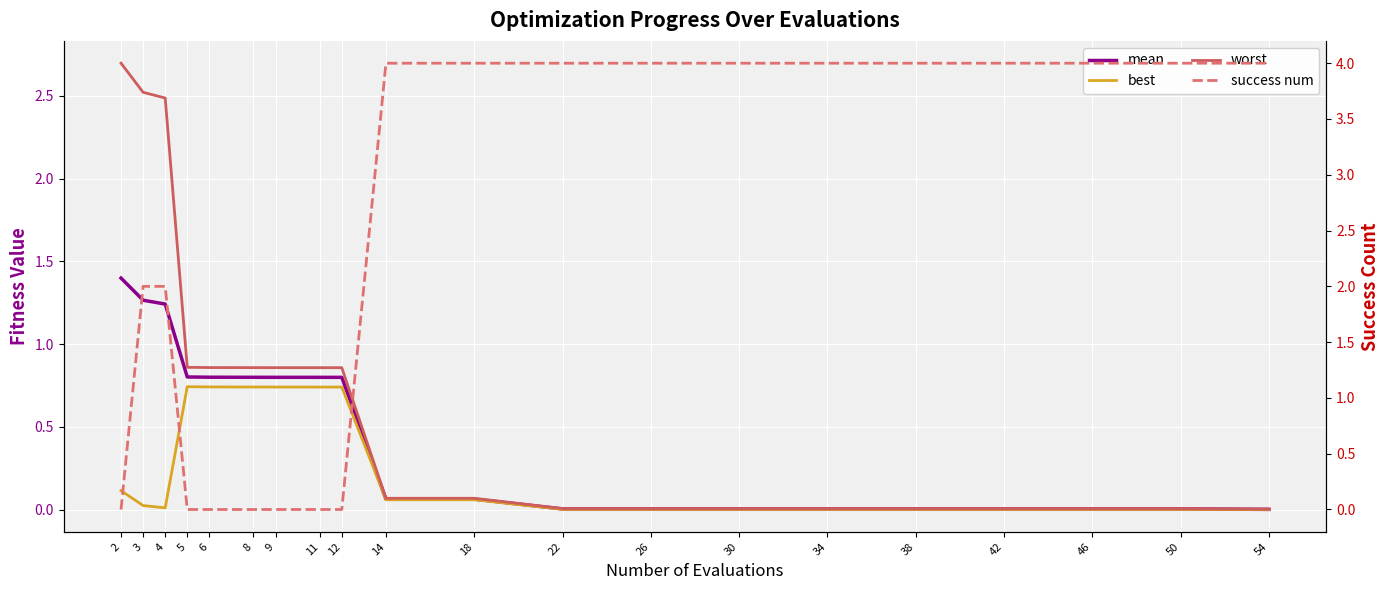

List the labels in order of worst value, smallest first.

54, 22, 26, 30, 34, 38, 42, 46, 50, 14, 18, 12, 11, 9, 8, 6, 5, 4, 3, 2